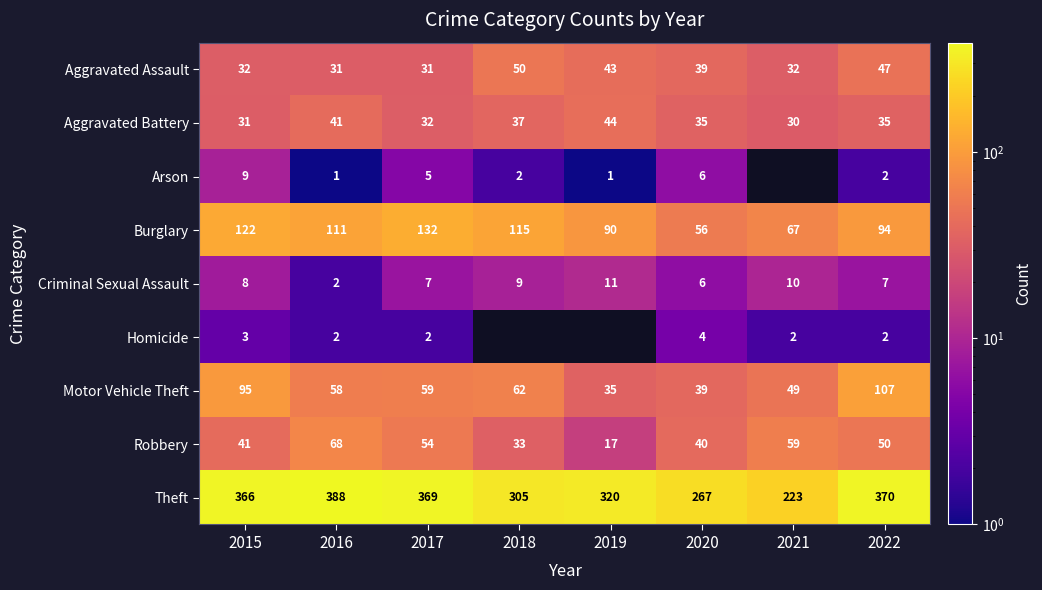

What is the difference between the Burglary values at 2018 and 2016?

4